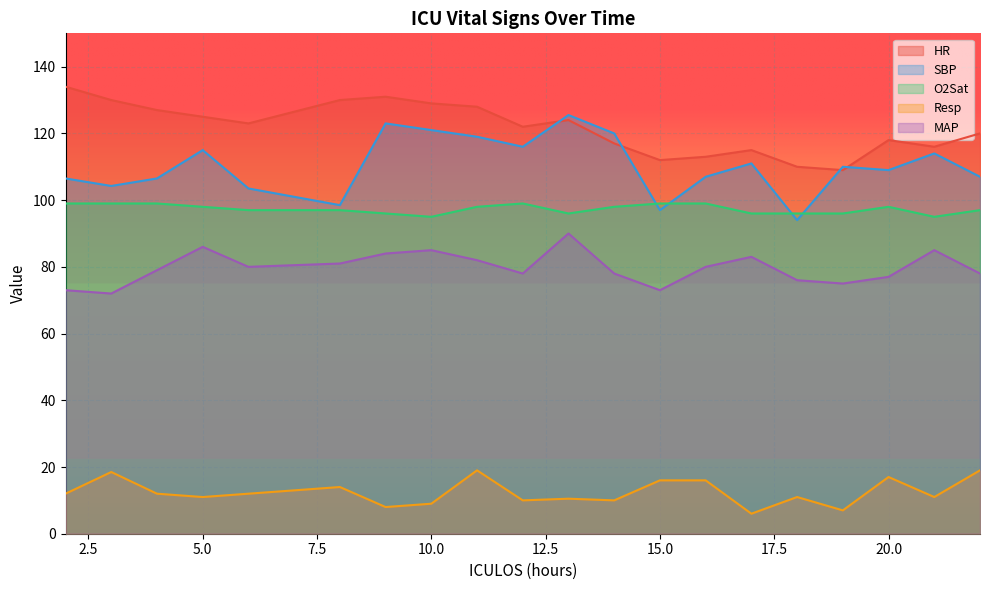

Reading left to right, what are all the values shown in this chart?

HR: 2=134.0	3=130.0	4=127.0	5=125.0	6=123.0	8=130.0	9=131.0	10=129.0	11=128.0	12=122.0	13=124.0	14=117.0	15=112.0	16=113.0	17=115.0	18=110.0	19=109.0	20=118.0	21=116.0	22=120.0
SBP: 2=106.5	3=104.2	4=106.5	5=115.0	6=103.5	8=98.5	9=123.0	10=121.0	11=119.0	12=116.0	13=125.5	14=120.0	15=97.0	16=107.0	17=111.0	18=94.0	19=110.0	20=109.0	21=114.0	22=107.0
O2Sat: 2=99.0	3=99.0	4=99.0	5=98.0	6=97.0	8=97.0	9=96.0	10=95.0	11=98.0	12=99.0	13=96.0	14=98.0	15=99.0	16=99.0	17=96.0	18=96.0	19=96.0	20=98.0	21=95.0	22=97.0
Resp: 2=12.0	3=18.5	4=12.0	5=11.0	6=12.0	8=14.0	9=8.0	10=9.0	11=19.0	12=10.0	13=10.5	14=10.0	15=16.0	16=16.0	17=6.0	18=11.0	19=7.0	20=17.0	21=11.0	22=19.0
MAP: 2=73.0	3=72.0	4=79.0	5=86.0	6=80.0	8=81.0	9=84.0	10=85.0	11=82.0	12=78.0	13=90.0	14=78.0	15=73.0	16=80.0	17=83.0	18=76.0	19=75.0	20=77.0	21=85.0	22=78.0